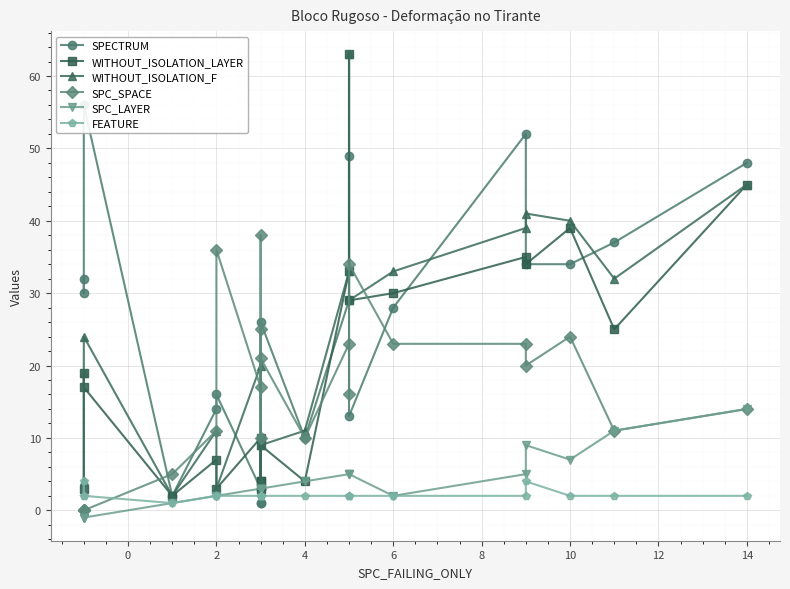

Is this an area chart (filled region under the line)?

No